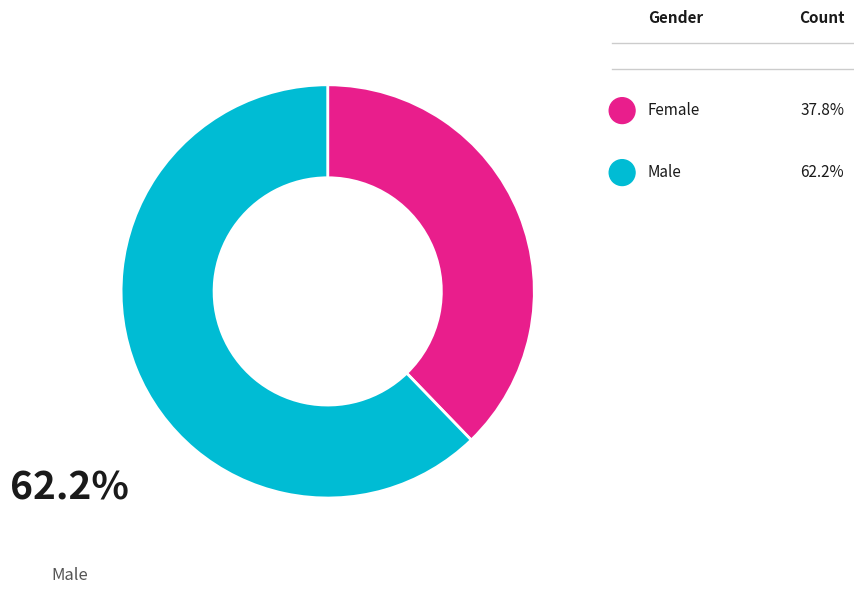

Rank the categories by value from lowest to highest.

Female, Male